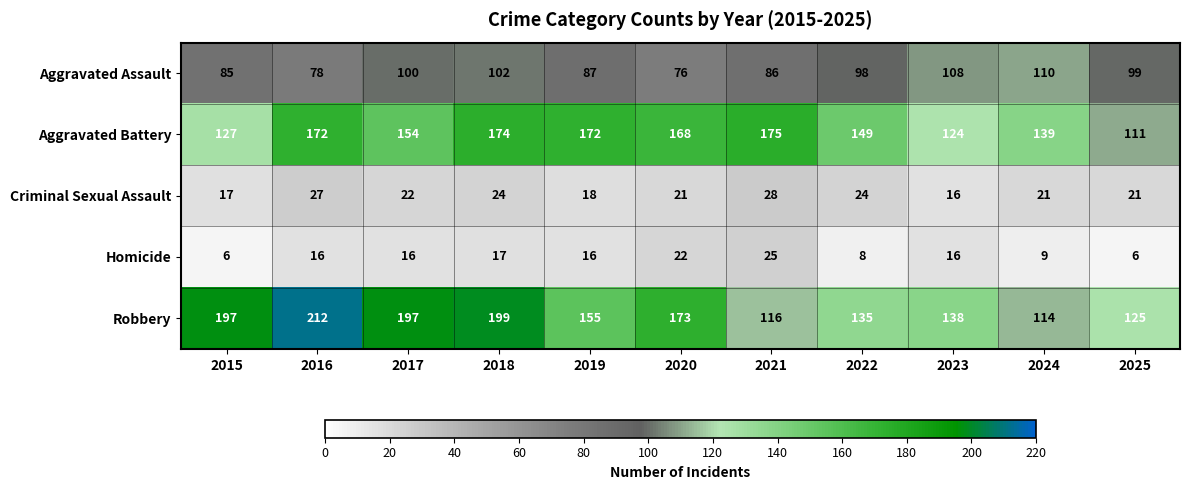

Which series has the largest range (max minus min)?

Robbery